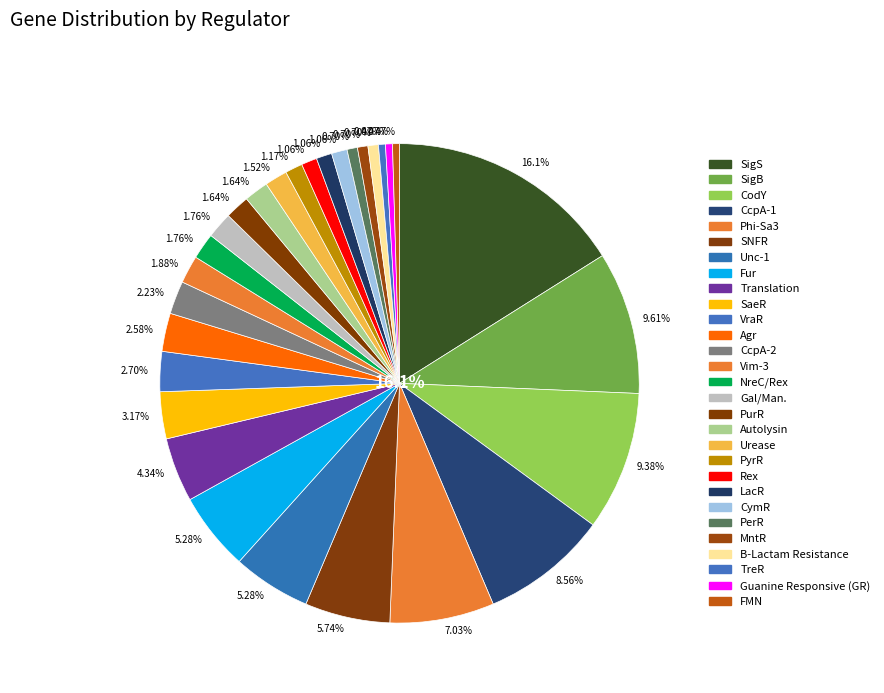

Count the number of slices in the pie.

29